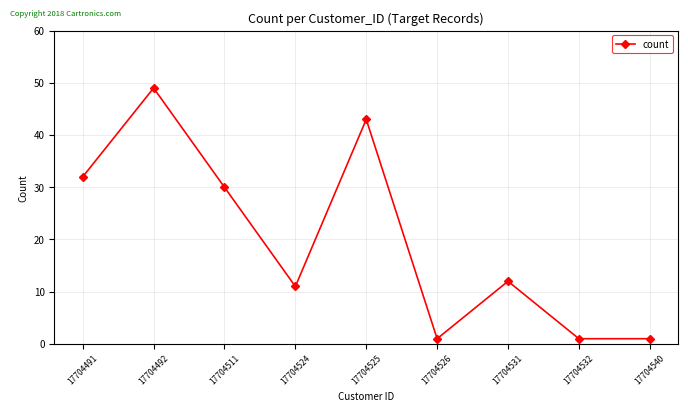

How many points are higher than both their immediate neighbors (excluding endpoints)?

3